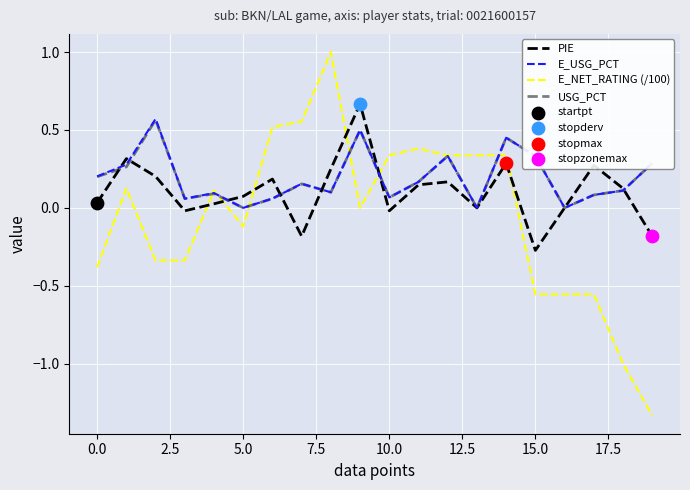

Does the chart have visible grid lines?

Yes